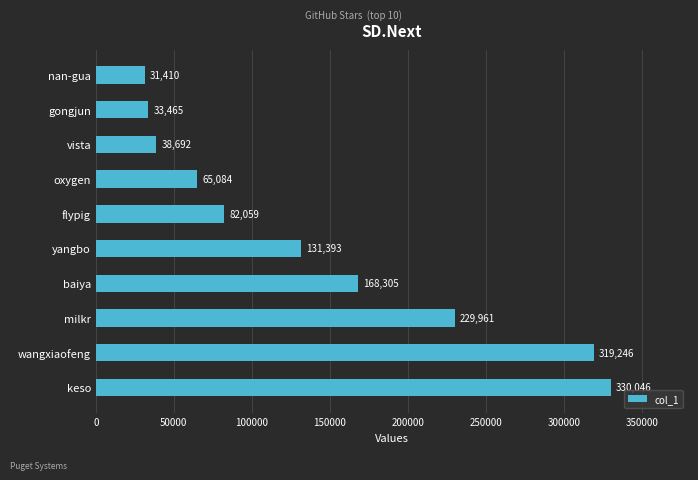

Are the bars horizontal?

Yes